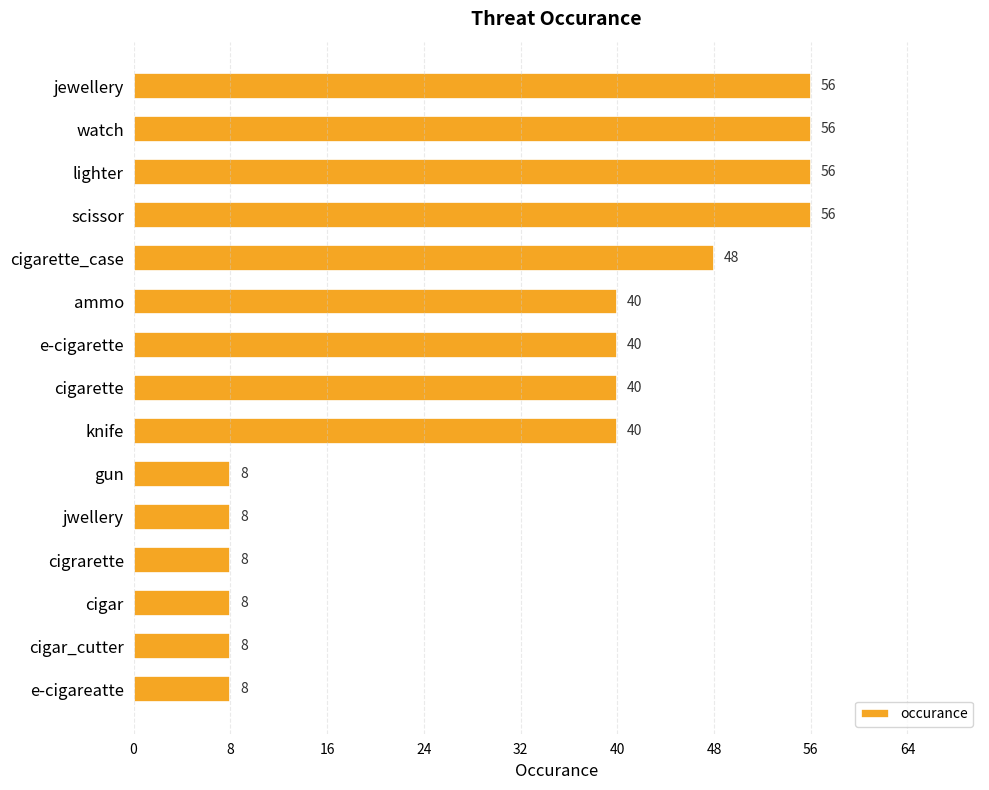

Does the chart contain any negative values?

No